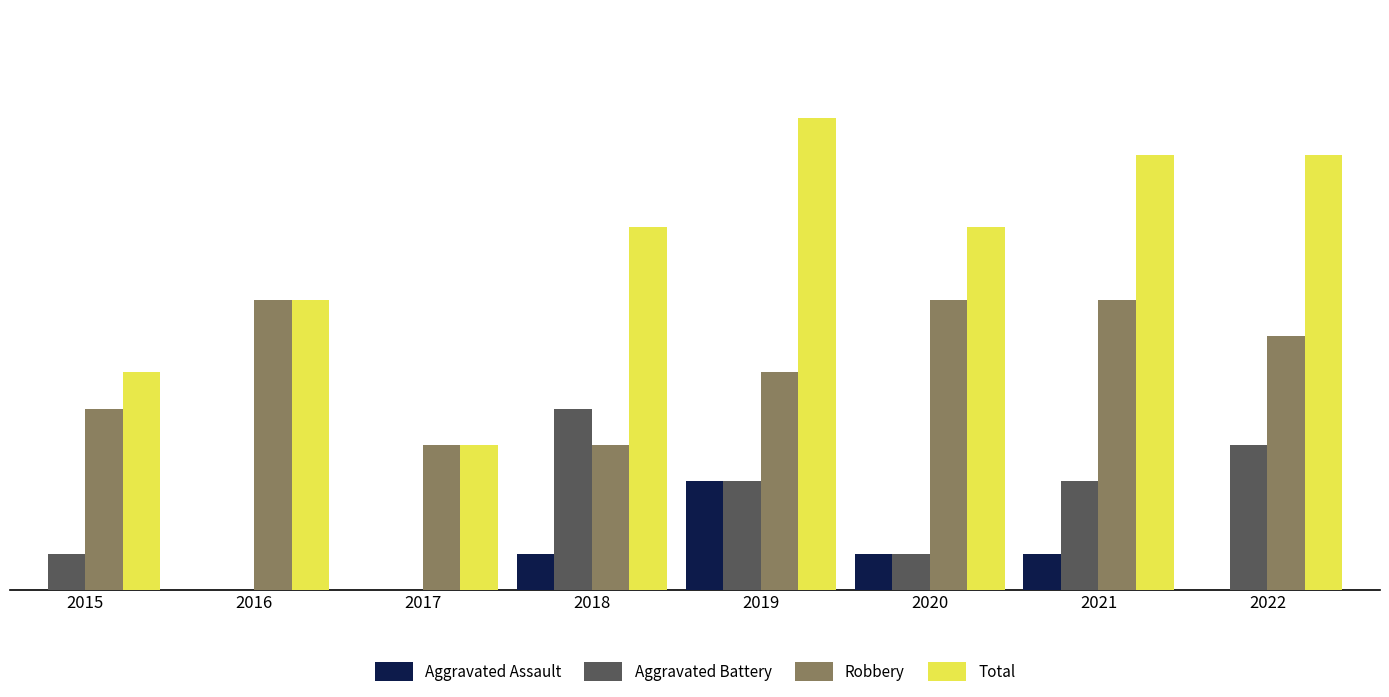

Between 2016 and 2020, which series saw the biggest shift?

Total